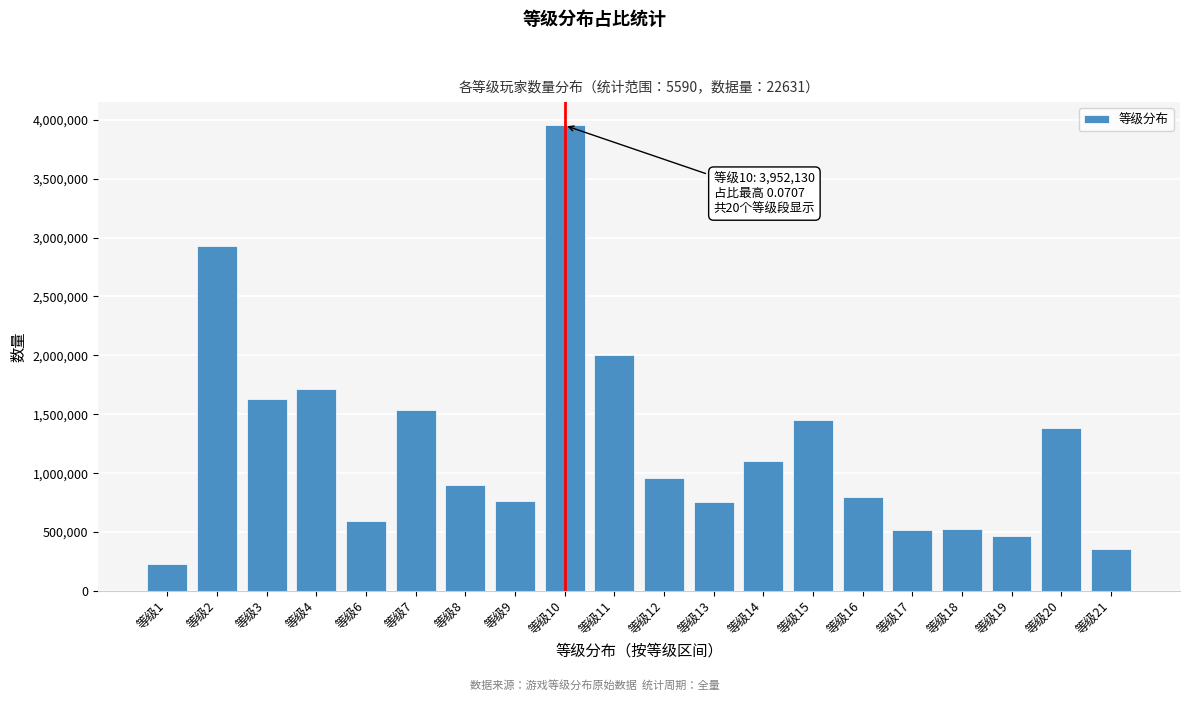

Between 等级21 and 等级17, which is larger?

等级17